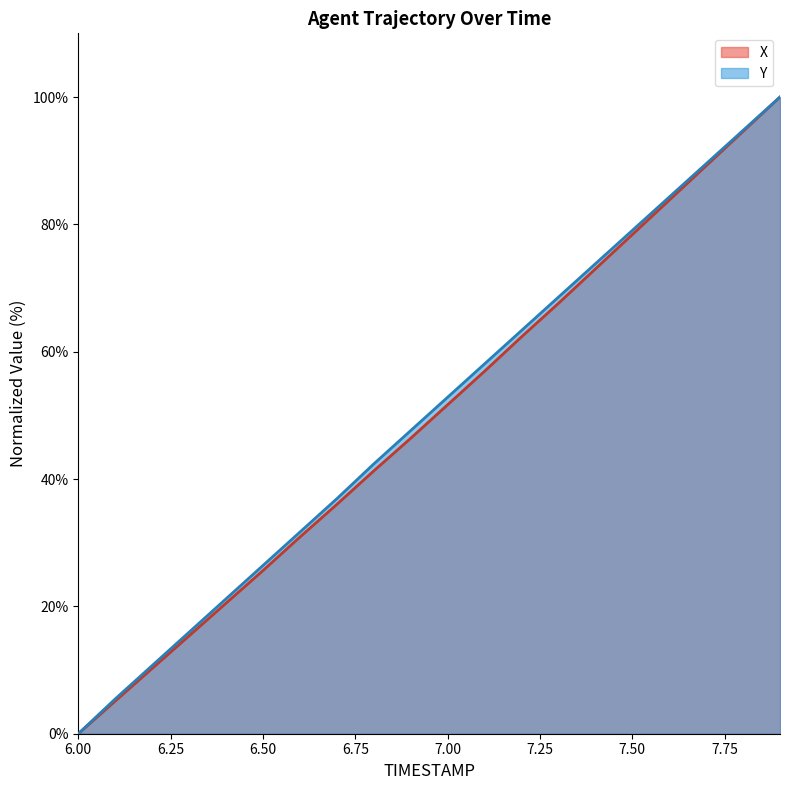

What is the difference between the X values at 7.2 and 7.6?

21.5